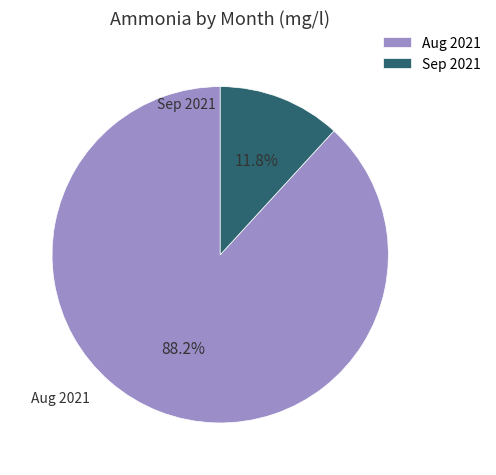

Is there any slice that represents more than half of the pie?

Yes